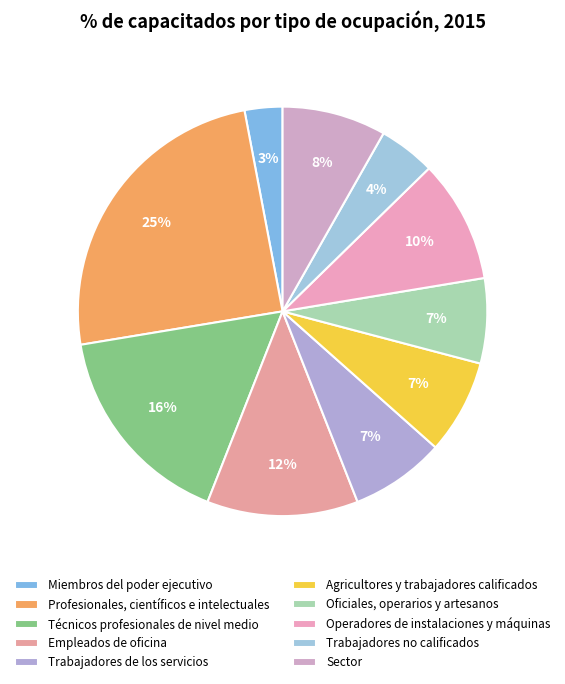

Between Técnicos profesionales de nivel medio and Miembros del poder ejecutivo, which is larger?

Técnicos profesionales de nivel medio